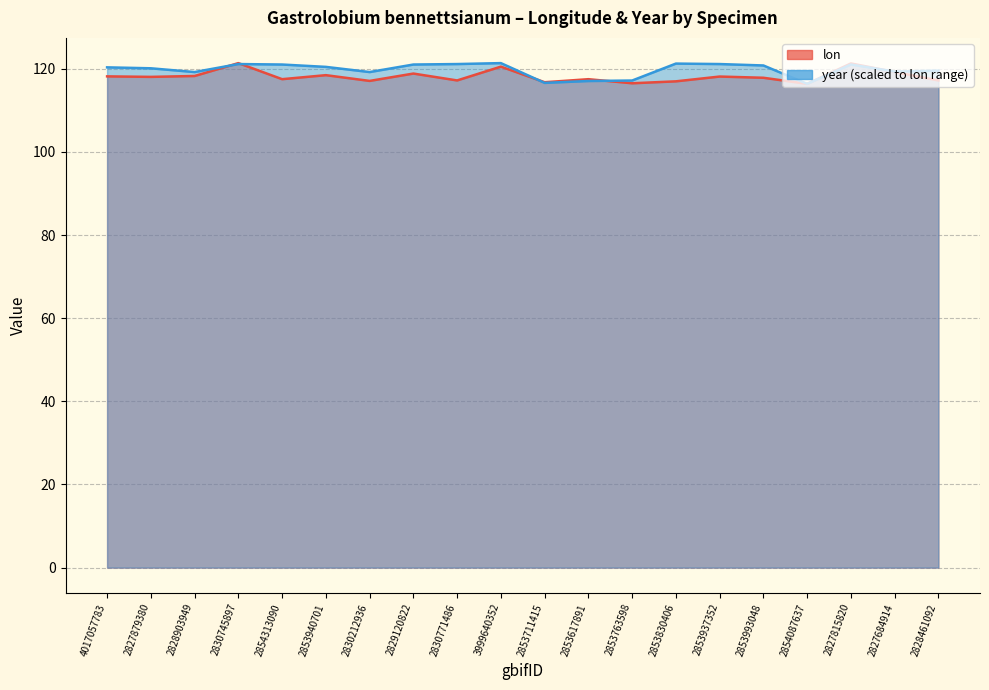

Where is the first local minimum for lon?

2827879380